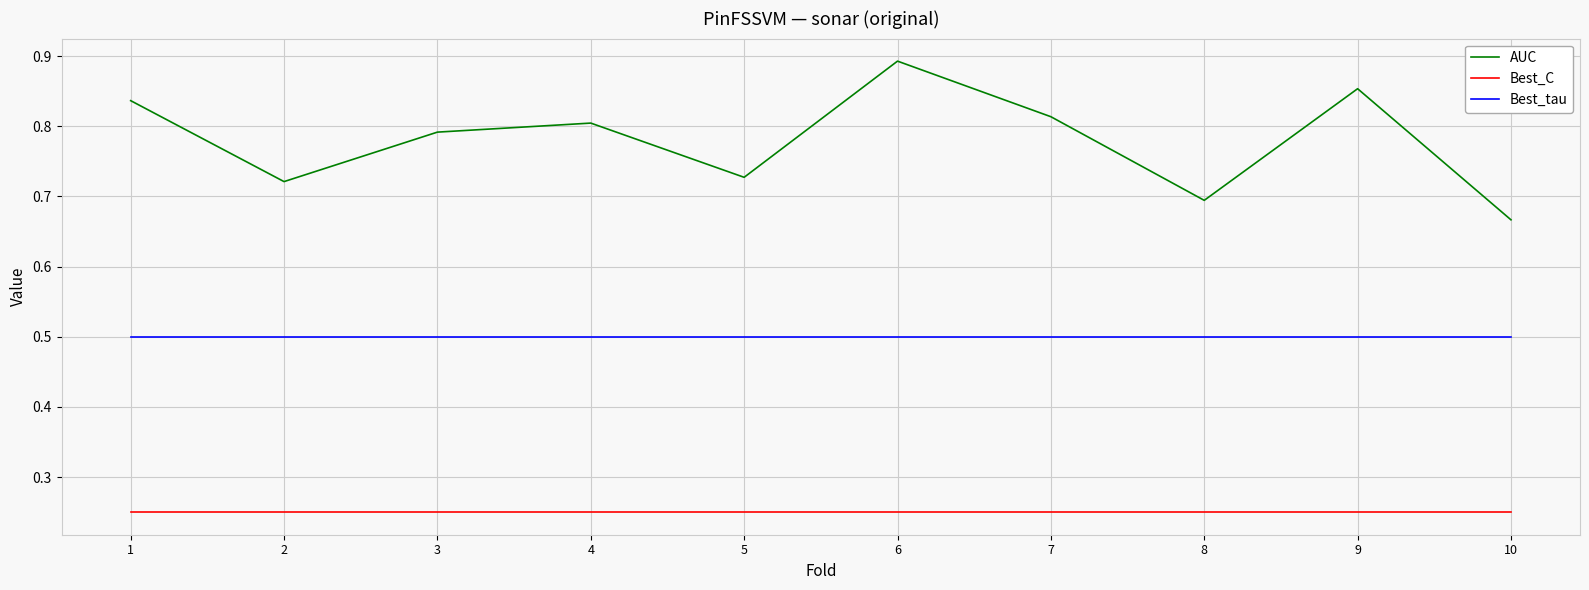

Which category has the highest value across all series?

6